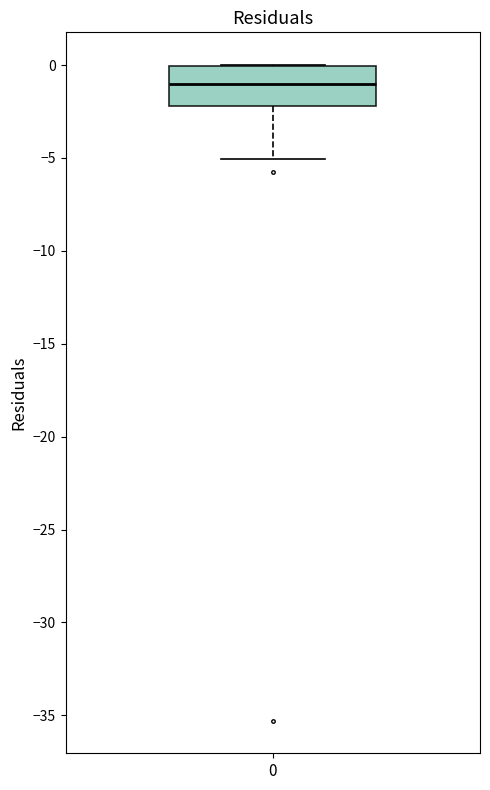

Where does the median line of the box at x = 0 sit on the y-axis? The values are not printed on the chart, so give them approximately, as read against the axis.

-1